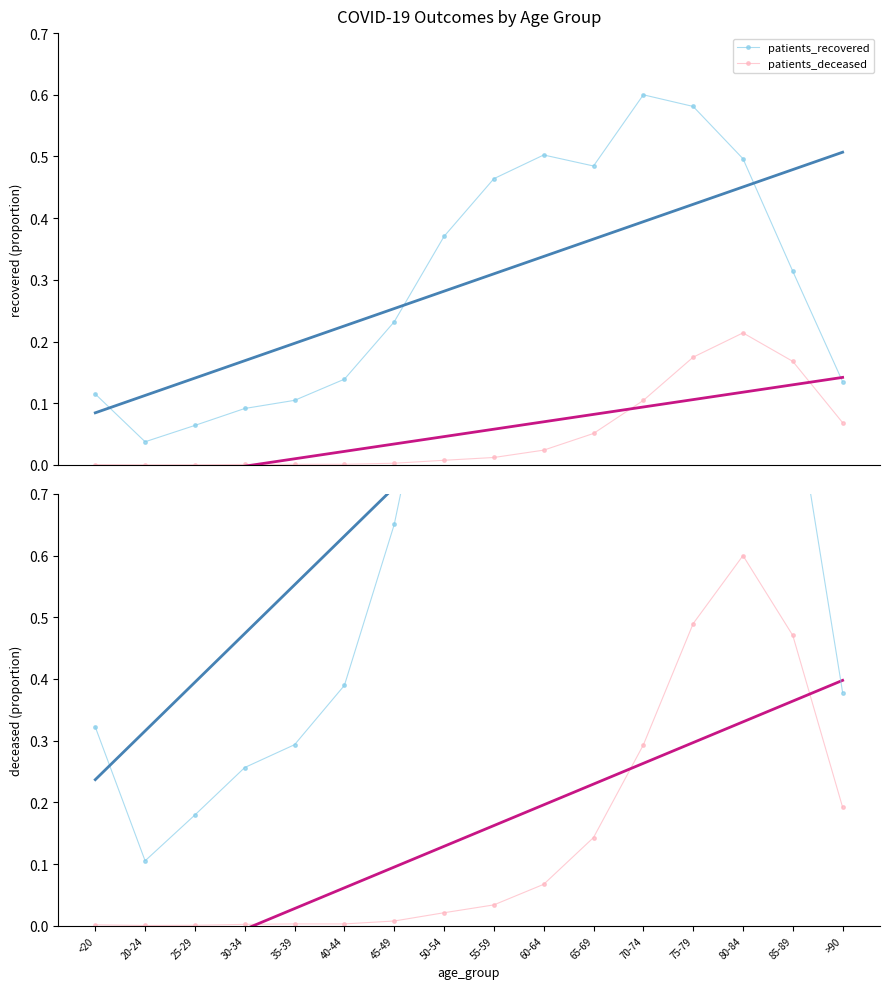

What is the difference between the second highest and minimum values in the patients_deceased series?

0.5